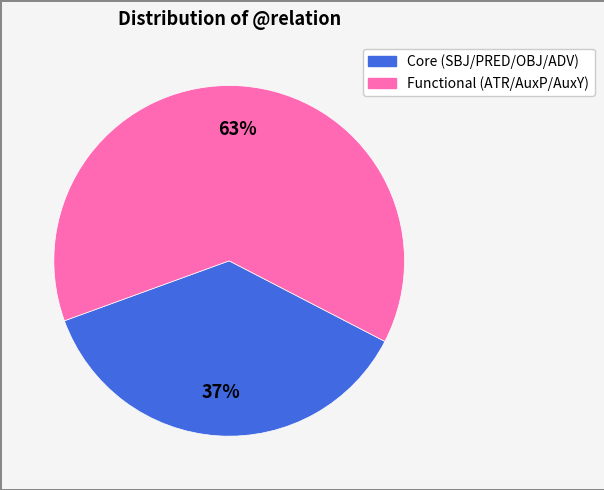

Is there any slice that represents more than half of the pie?

Yes